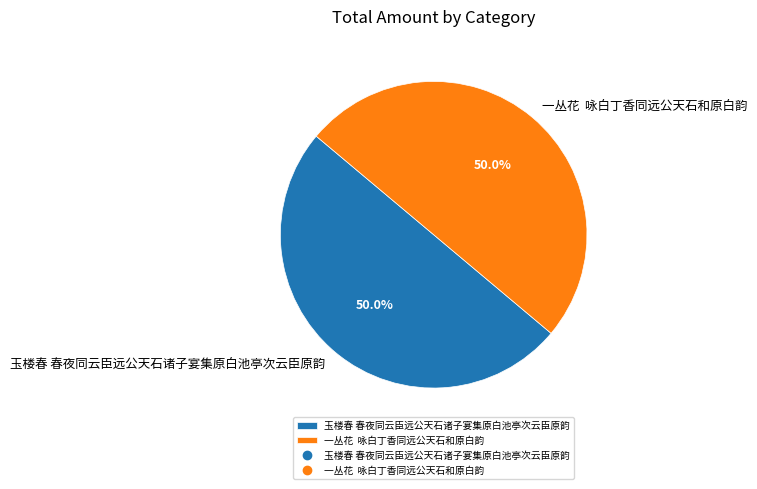

What percentage is NOT represented by 一丛花 咏白丁香同远公天石和原白韵?

50.0%